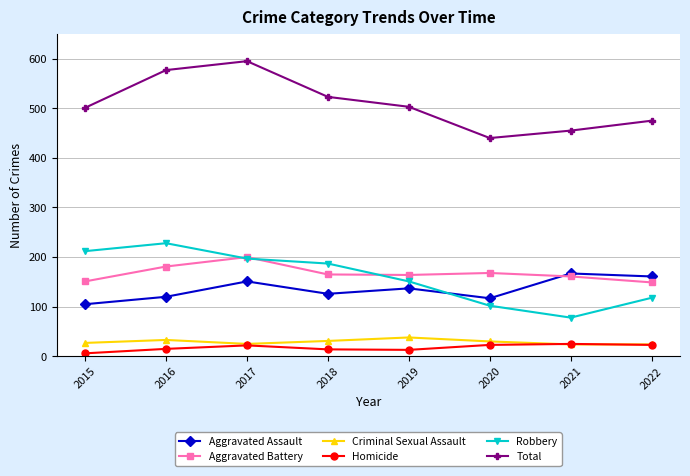

Is the value of Aggravated Assault at 2022 greater than the value of Robbery at 2018?

No